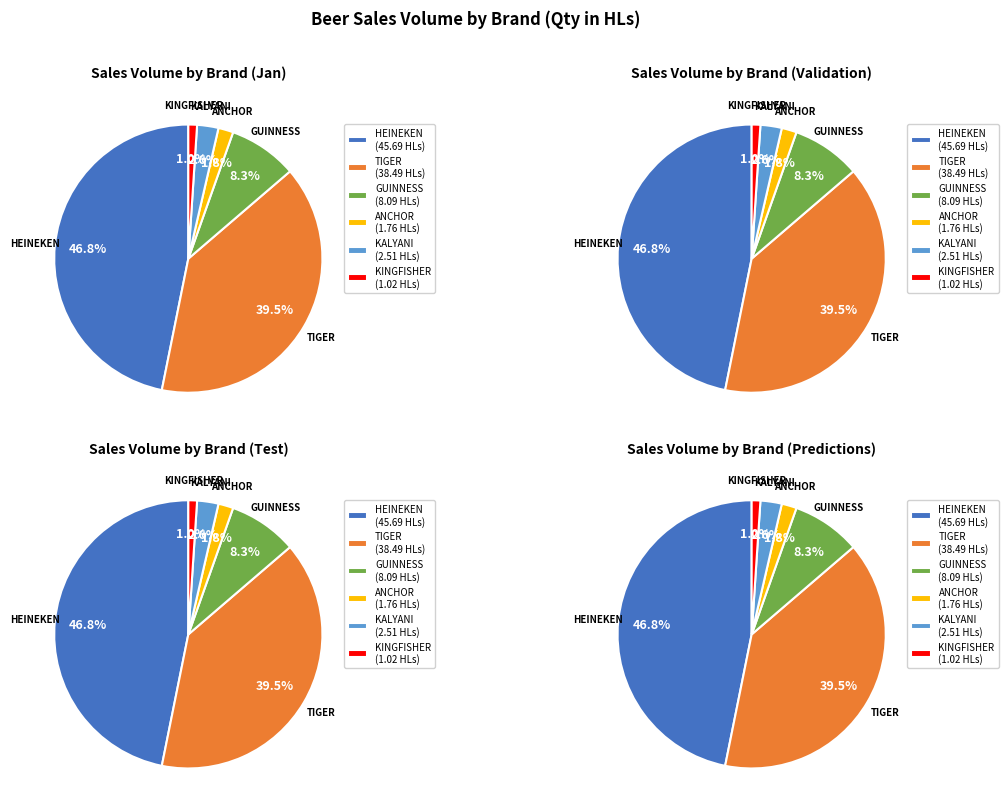

Rank the categories by value from lowest to highest.

KINGFISHER, ANCHOR, KALYANI, GUINNESS, TIGER, HEINEKEN